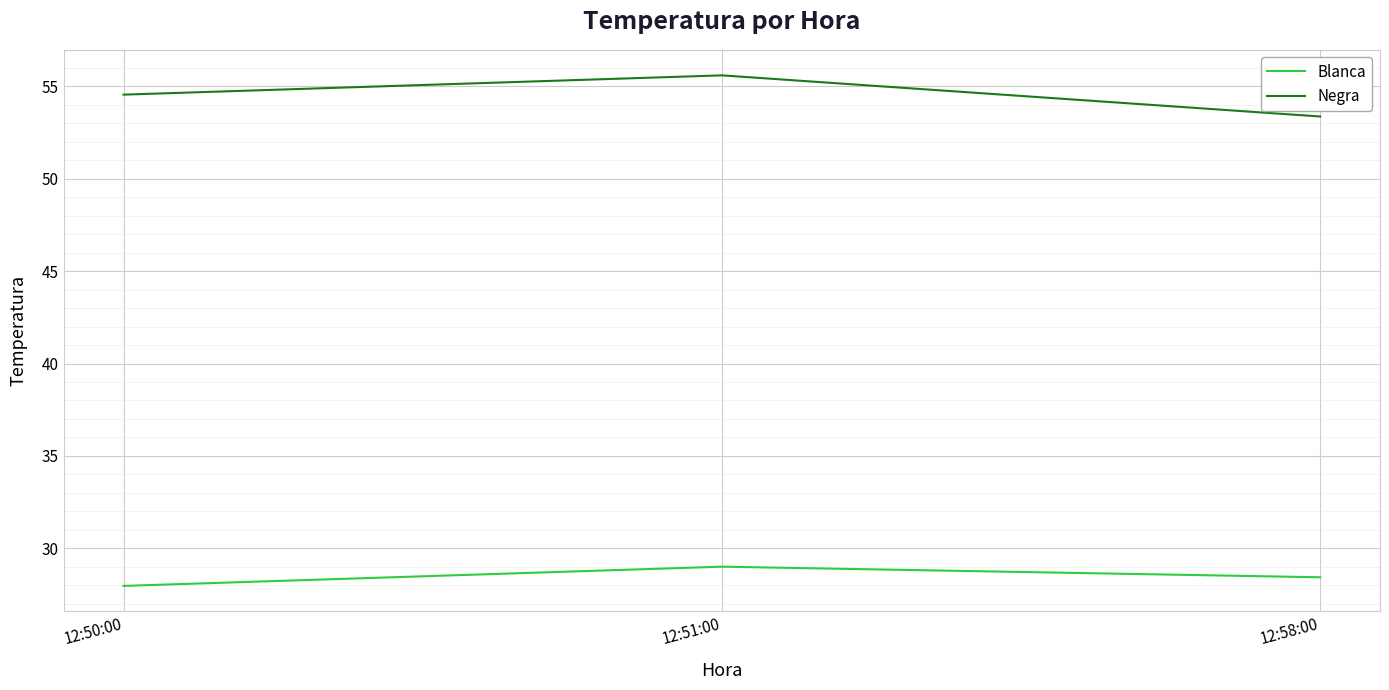

How many lines are shown in the chart?

2